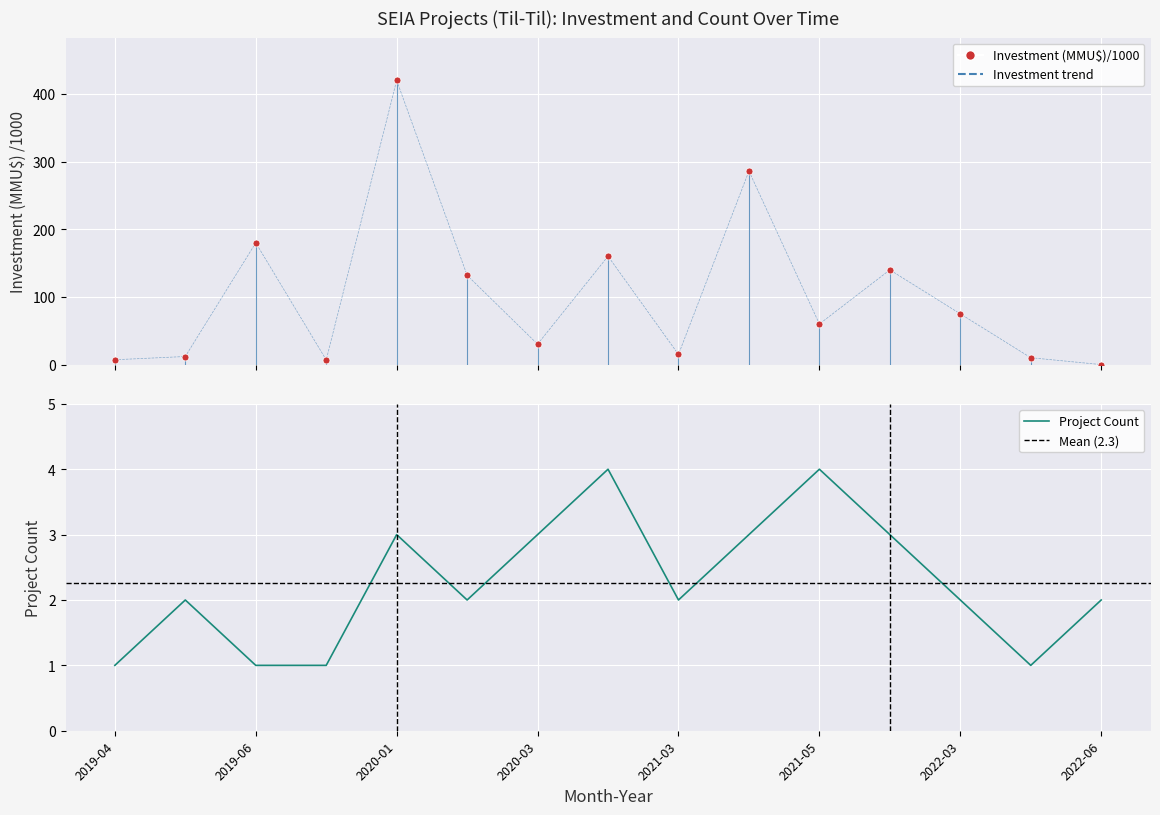

What is the label of the 14th point from the left?

2022-04